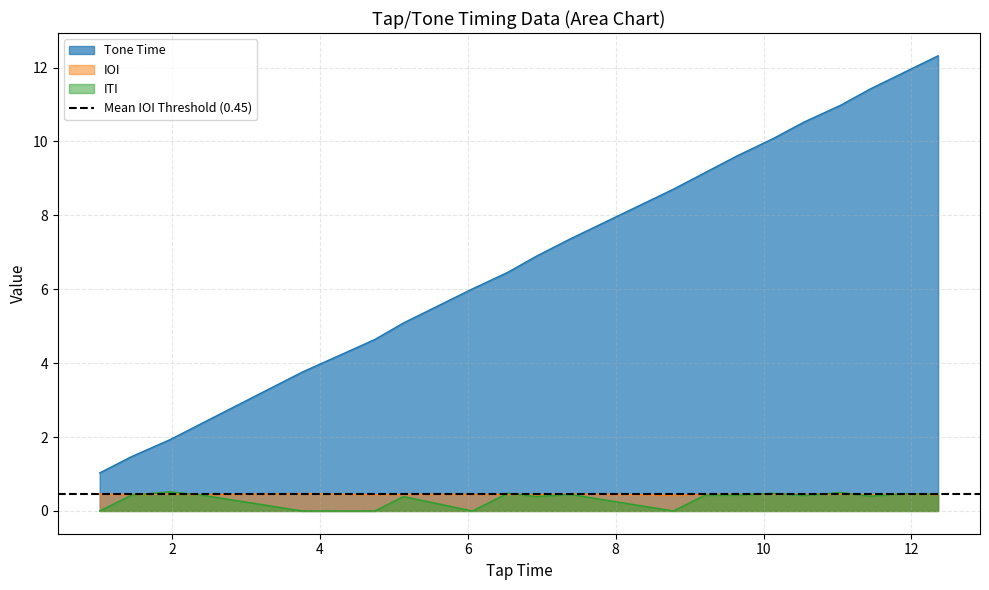

Read the IOI value at 6.06.

0.5